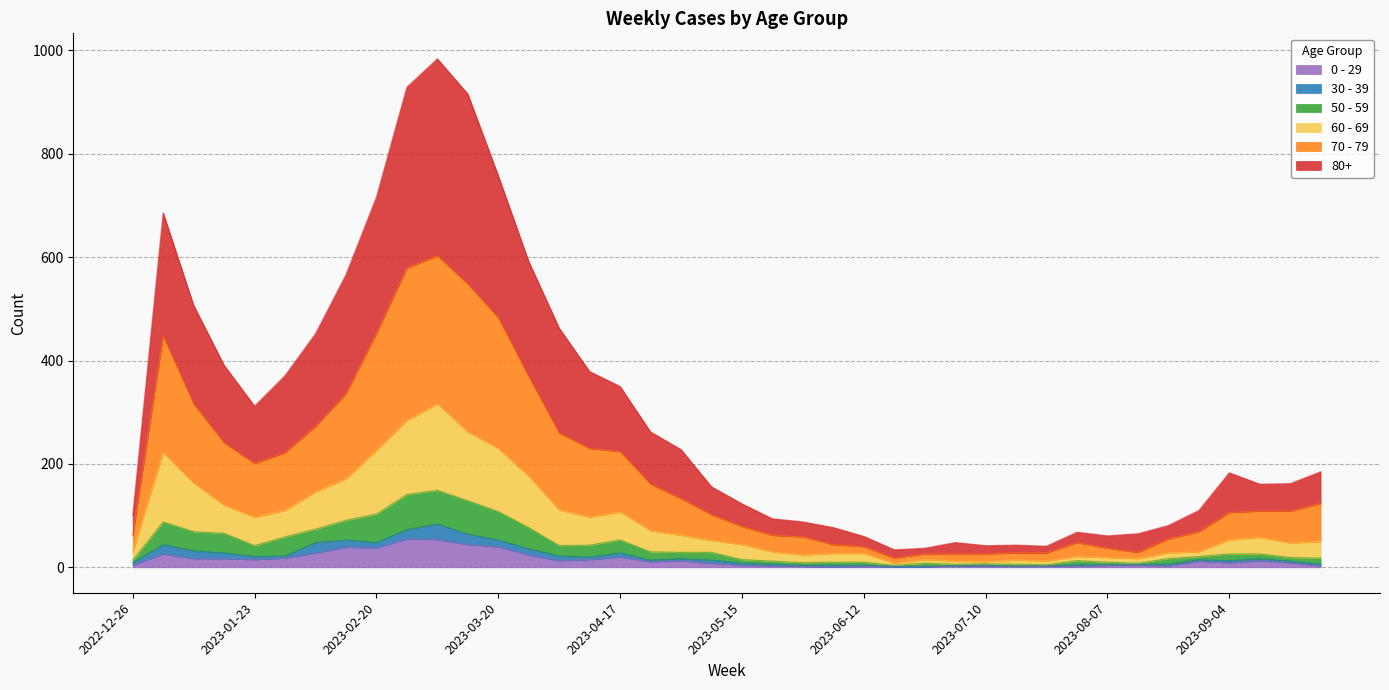

What position from the left is 2023-06-12?

25